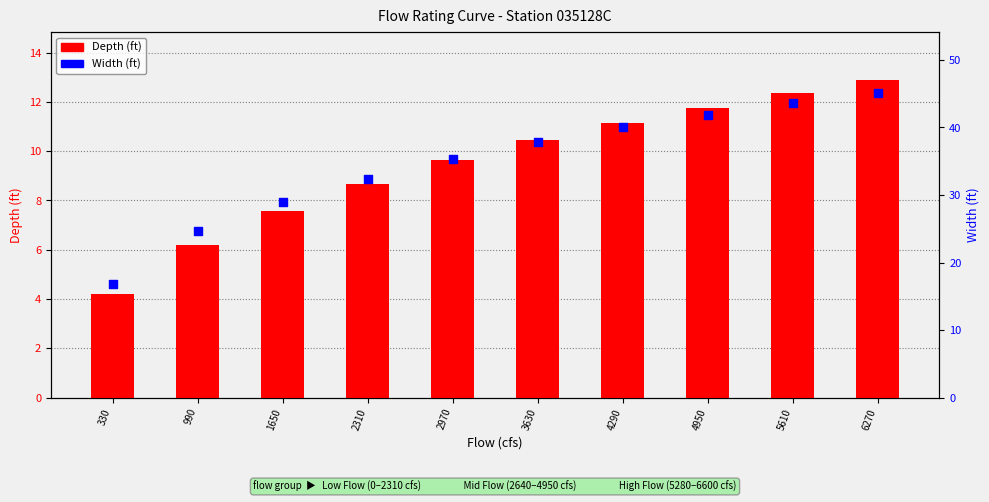

Which series has the largest Y range (max minus min)?

Width (ft)